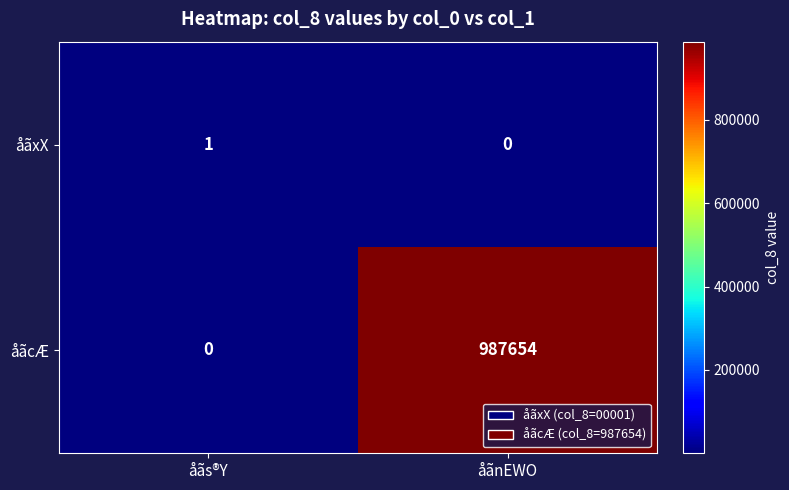

At which category does the chart reach its peak across all series?

åãnEWO